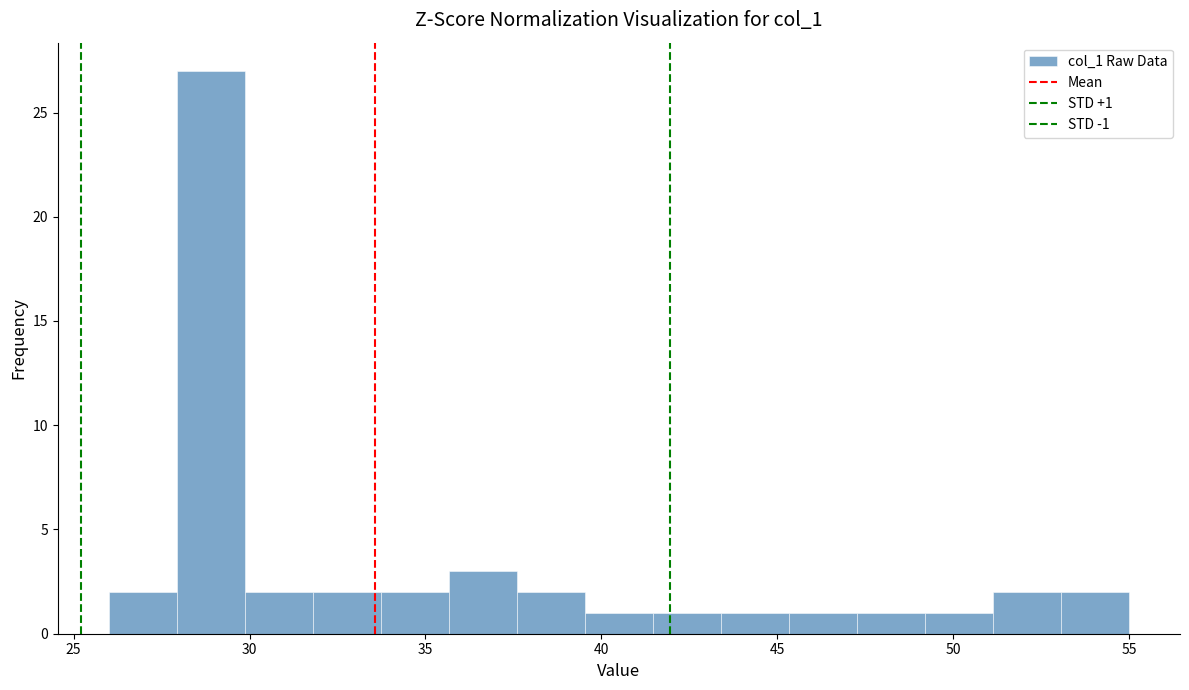

Around what value on the x-axis is the tallest bar? Give the approximate position of its centre, as read against the axis.

29.0